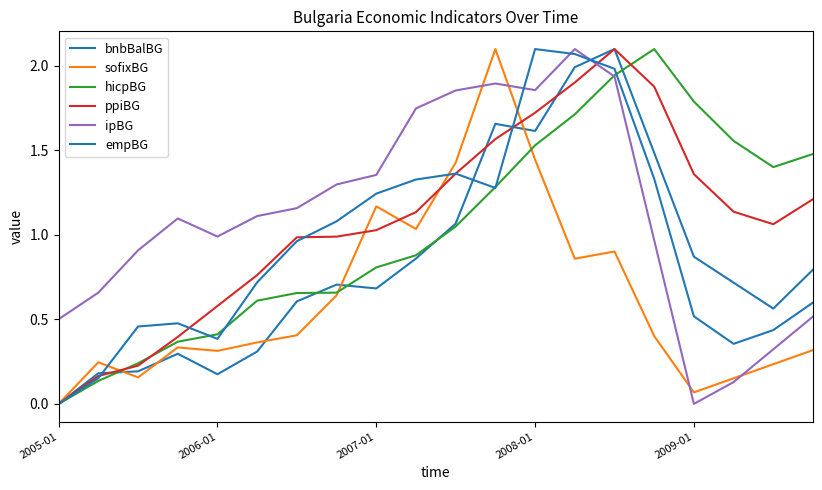

Does the chart display data point markers on the line(s)?

No